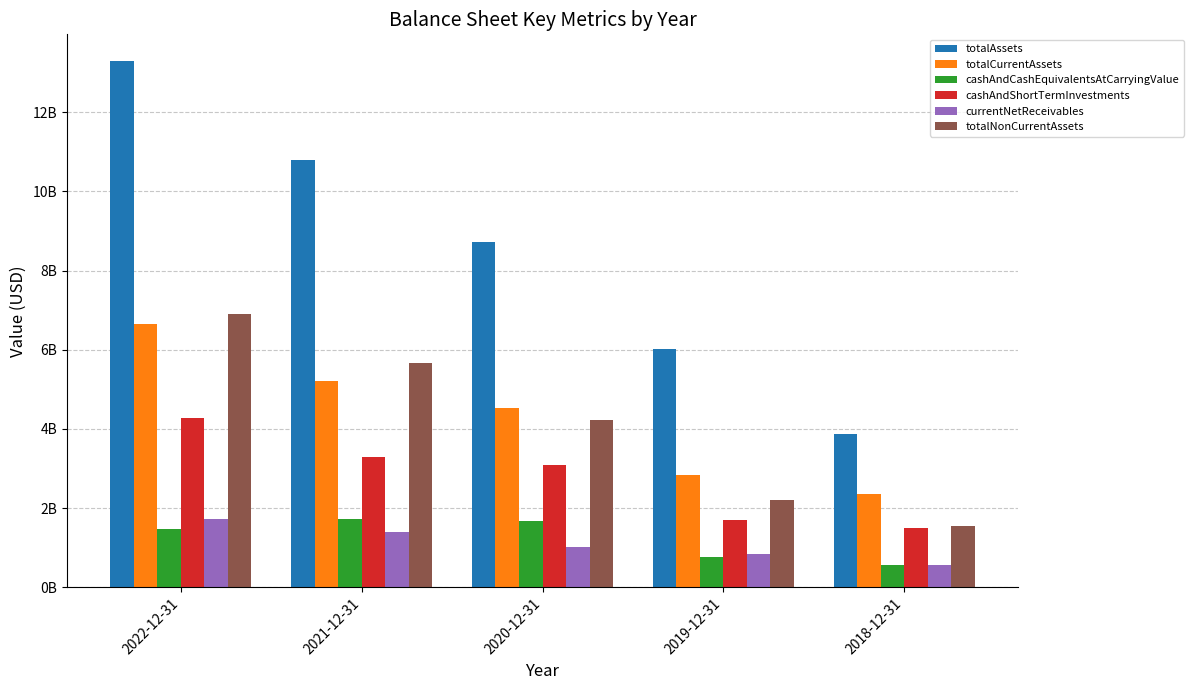

What is the smallest value displayed?

566204000